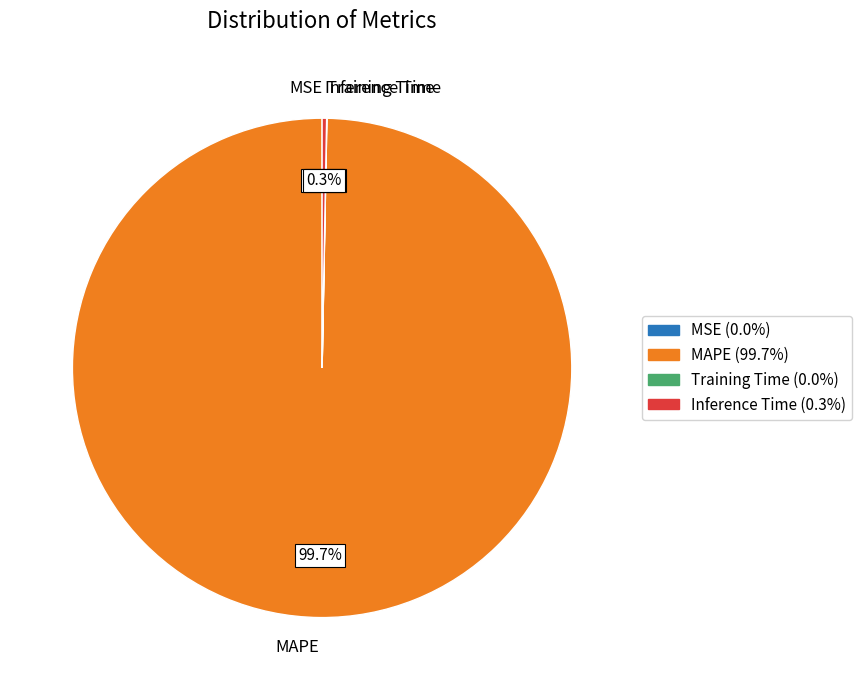

Is MAPE the majority of the pie?

Yes